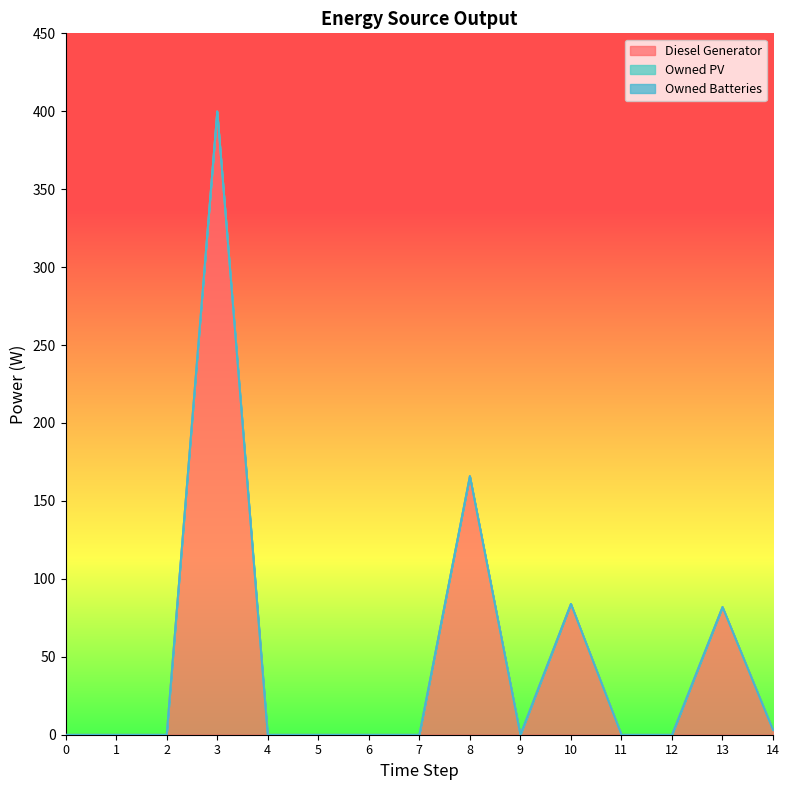

Rank the series by their maximum value, from lowest to highest.

Owned PV, Owned Batteries, Diesel Generator